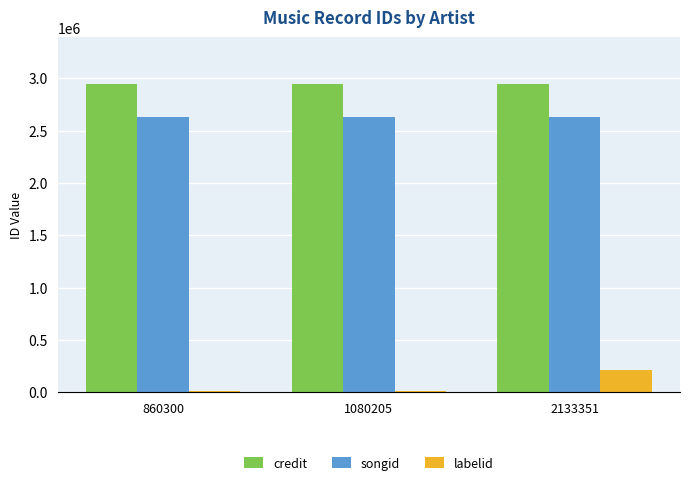

How many values in the songid series exceed 2627282?

1